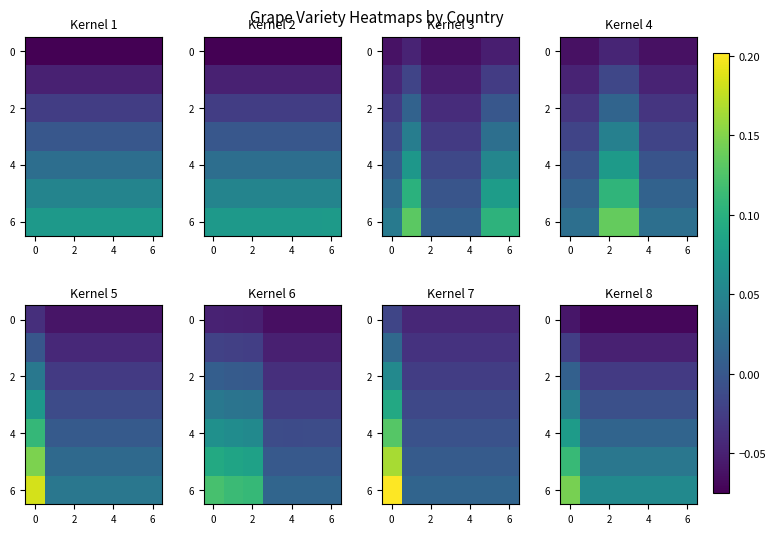

The 6 series shows 0.1 at 2. True or false?

True